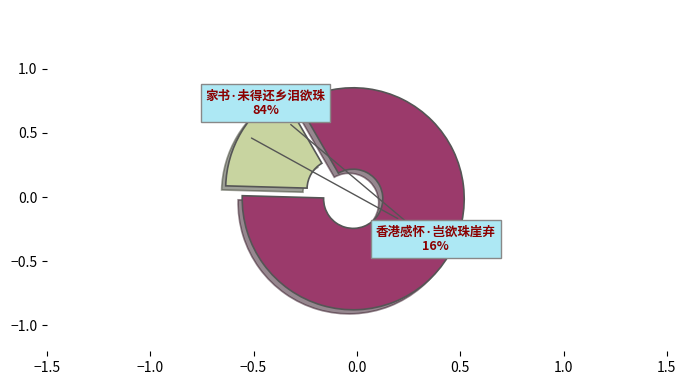

How many segments does this pie chart have?

2